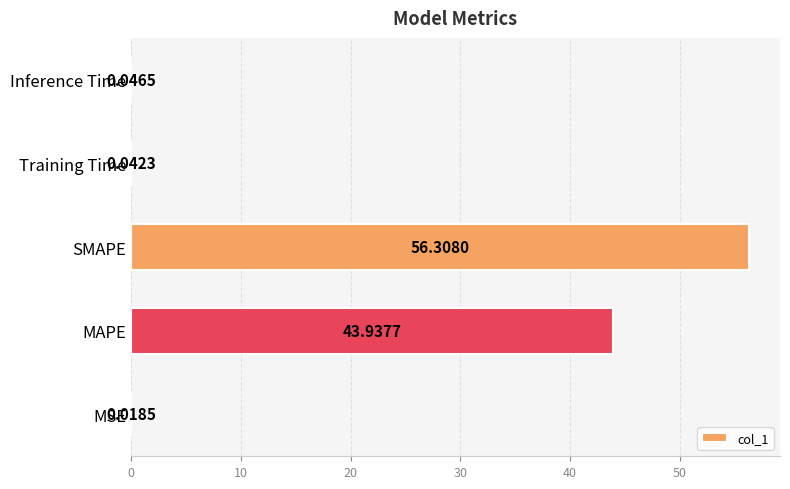

At which category does the chart reach its peak across all series?

SMAPE